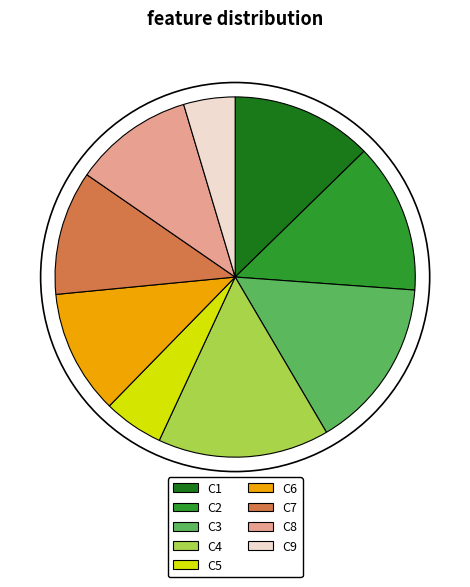

Which category has the smallest portion of the pie?

C9